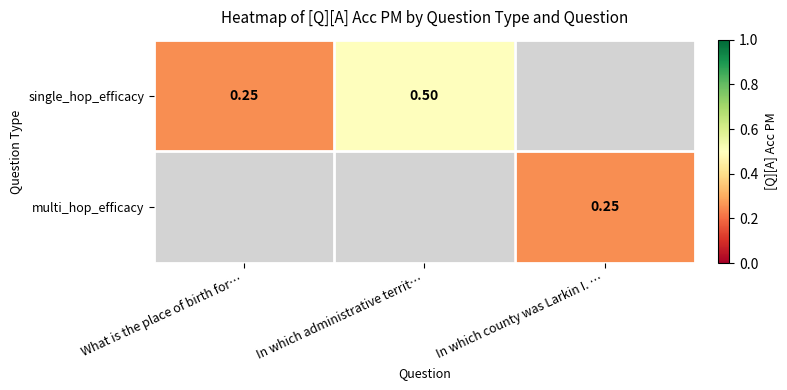

True or false: single_hop_efficacy has a value of 0.5 at In which administrative territ….

True